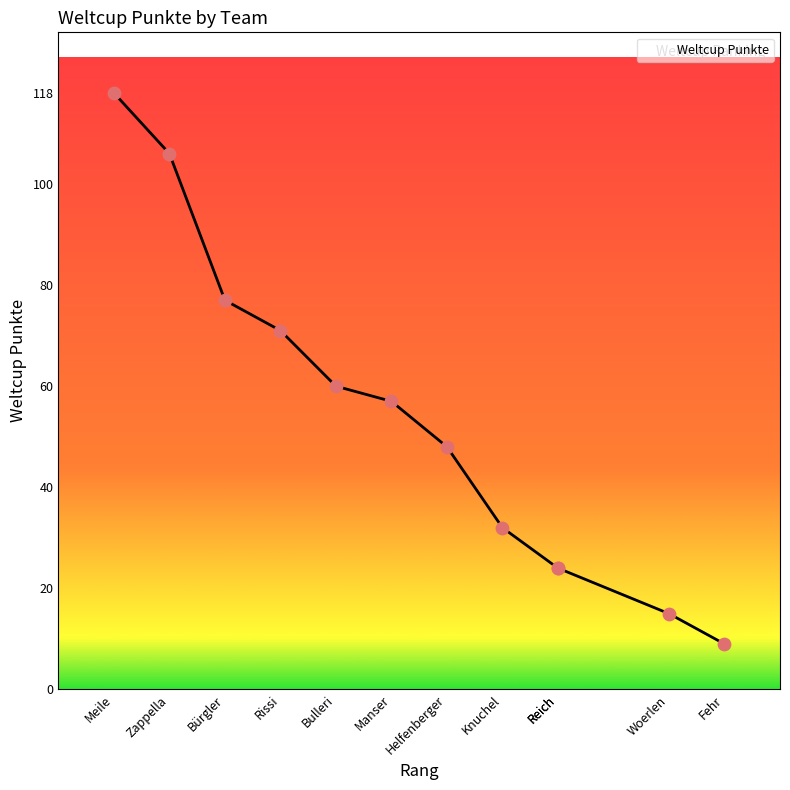

What is the ratio of the value at Fehr to the value at Bulleri?

0.1